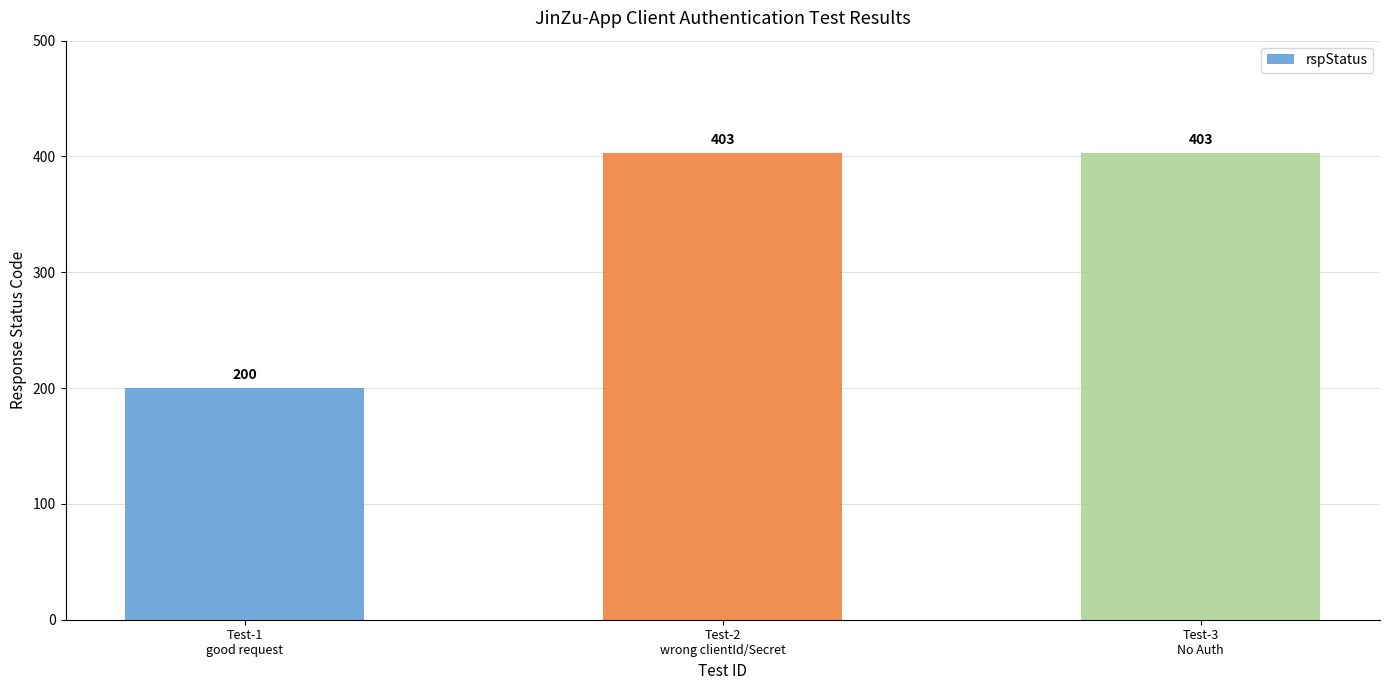

What is the smallest value displayed?

200